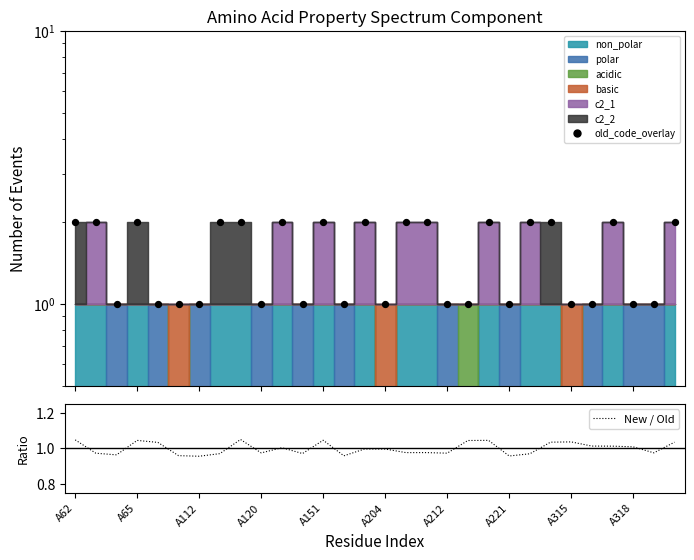

Which series contains the highest Y value?

old_code_overlay